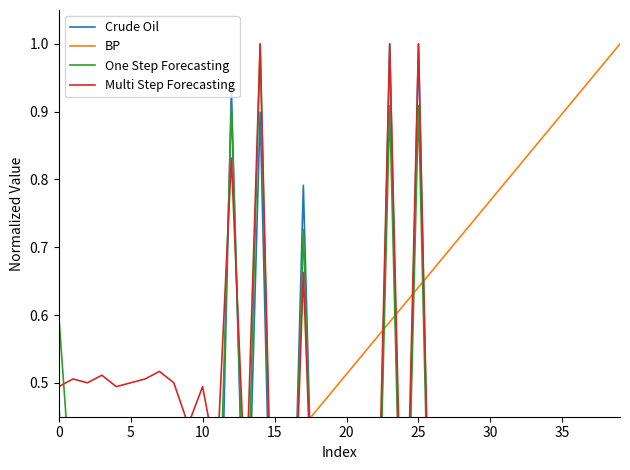

Which series has the widest spread of values?

Crude Oil